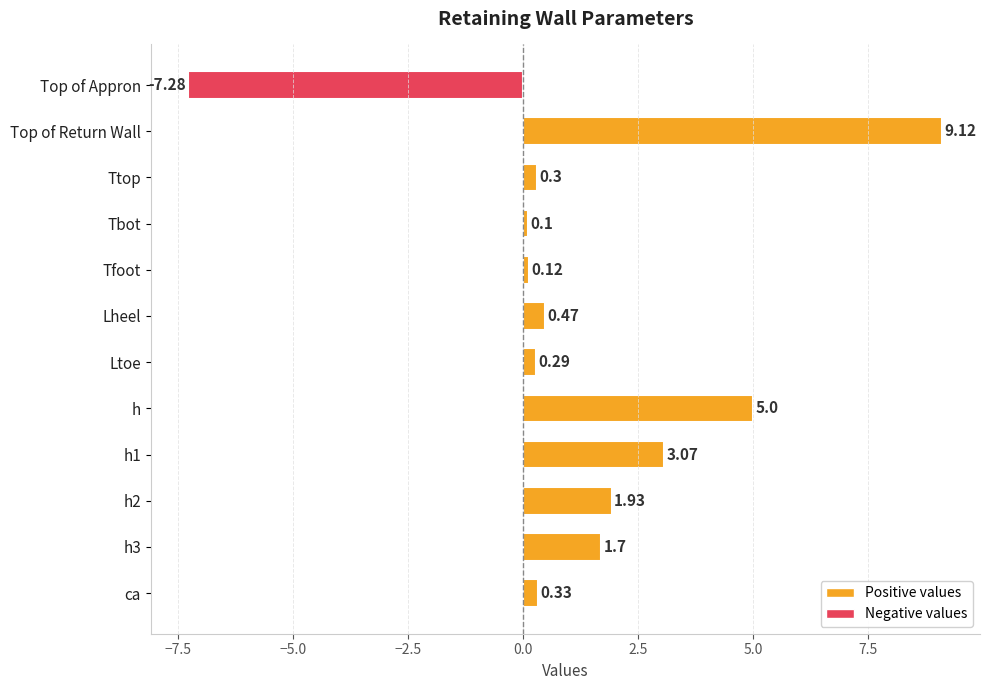

What is the difference between the maximum and minimum values?

16.4